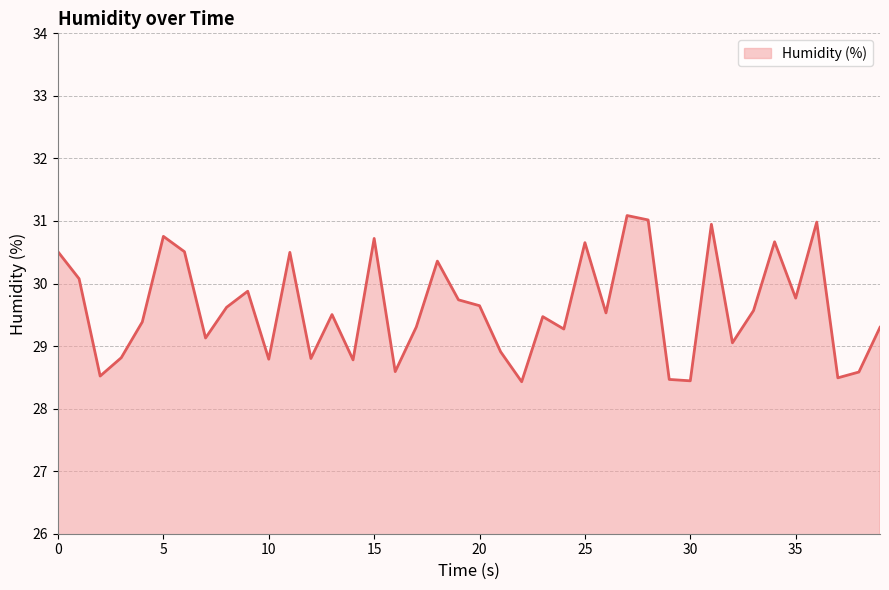

How many series are shown in this chart?

1